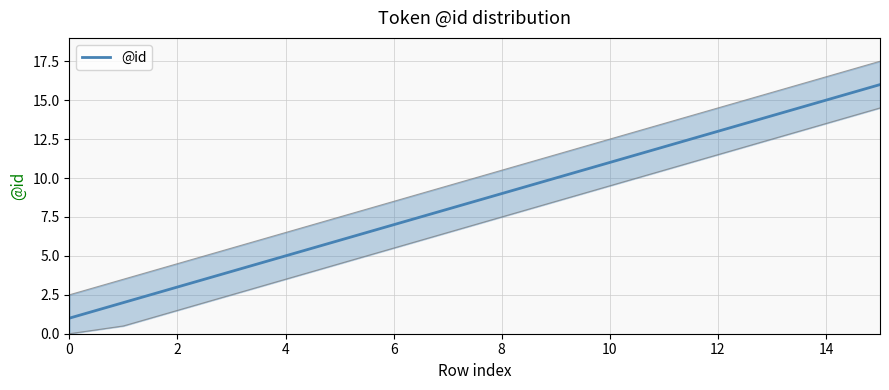

Is it true that the value at 13 is 5?

False